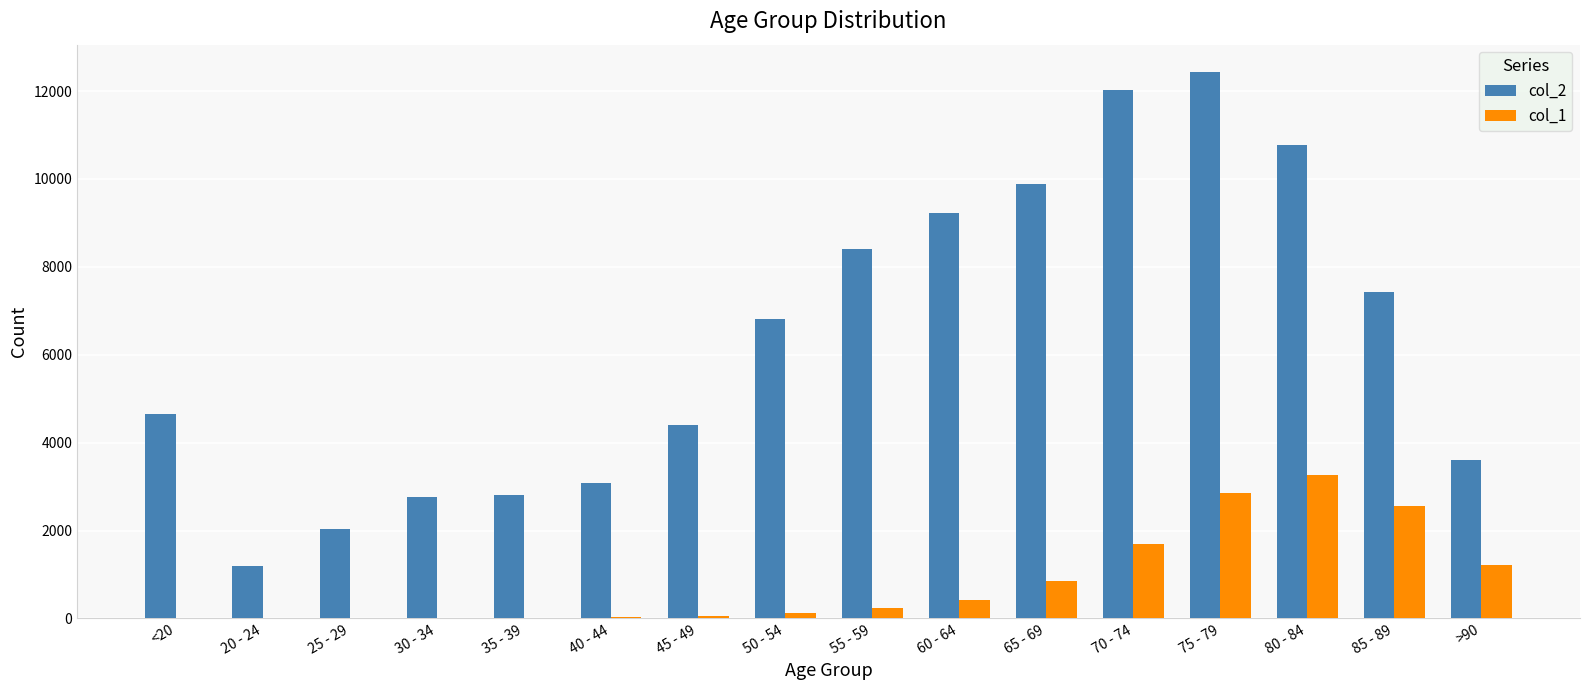

What is the maximum value shown in the chart?

12434